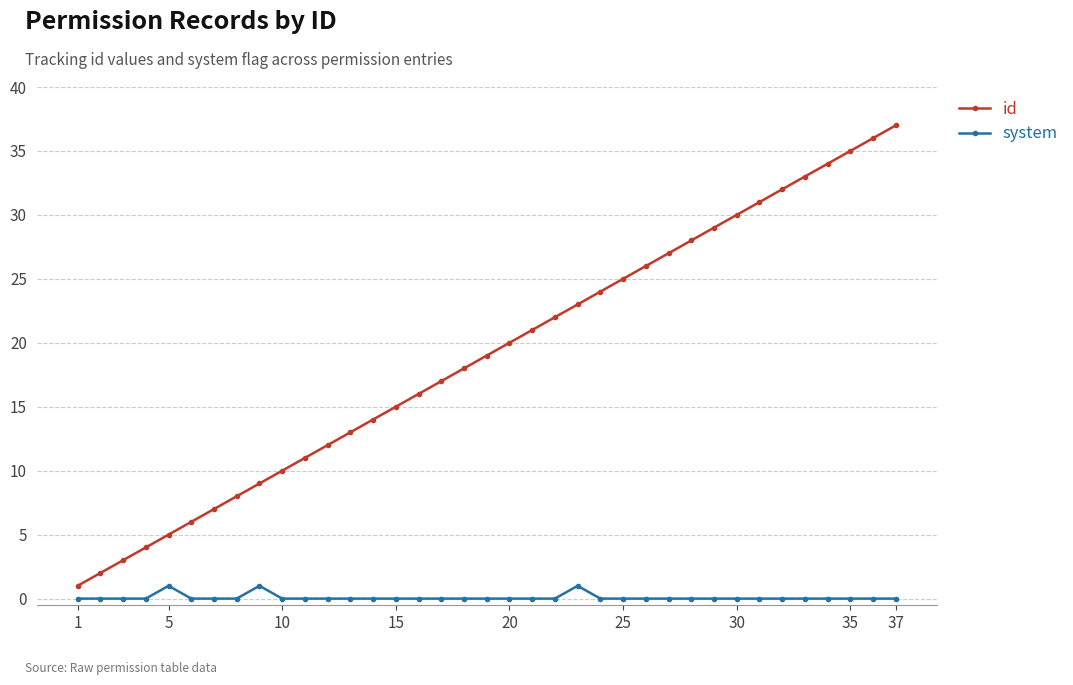

List the series in order of their overall mean, lowest first.

system, id